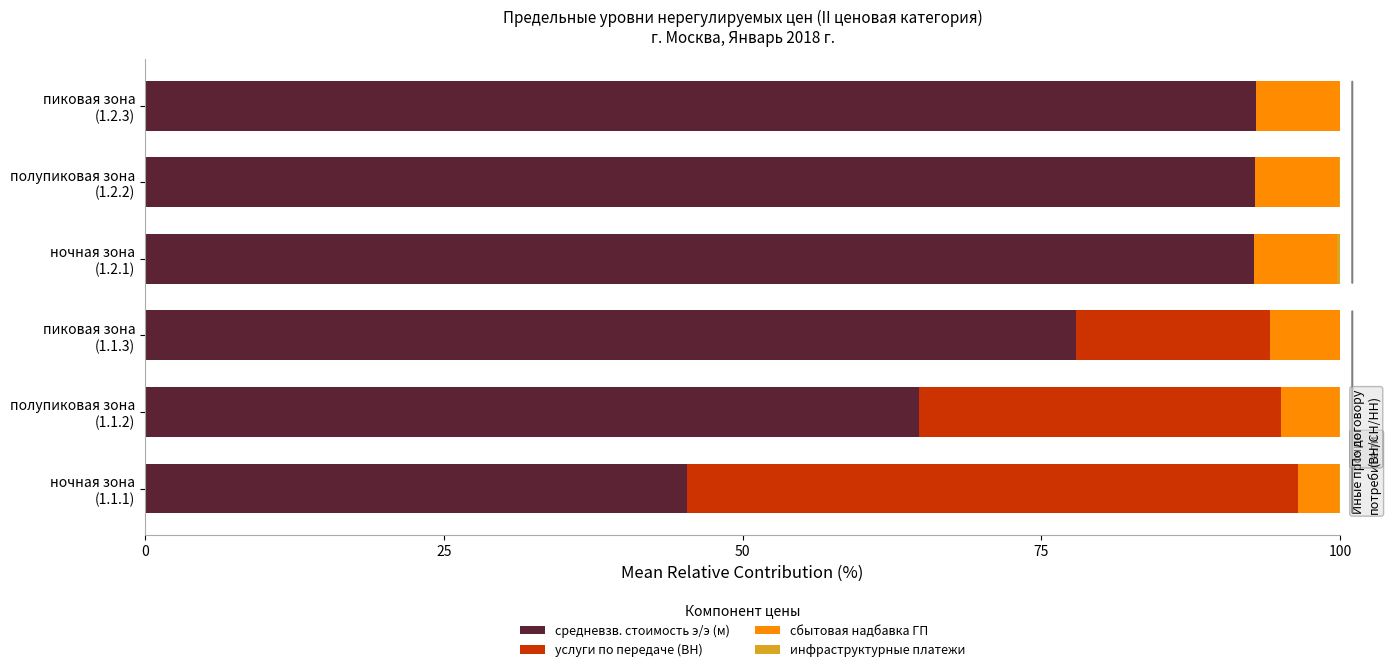

How many data points does each series have?

6